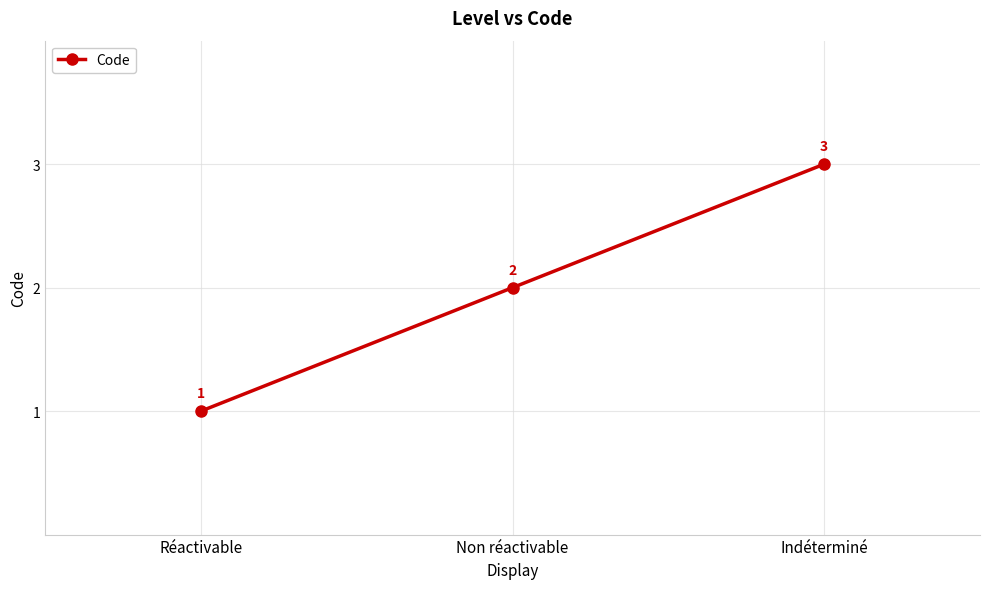

How many data points are less than 2?

1